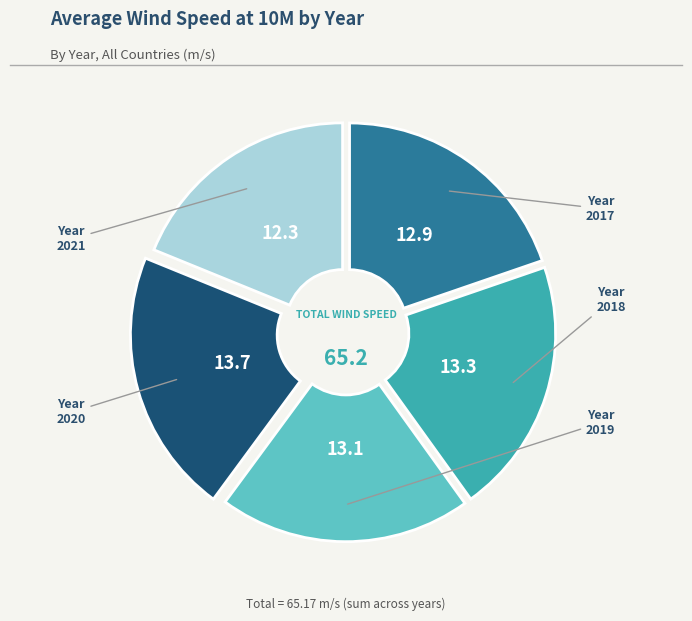

How many segments does this pie chart have?

5